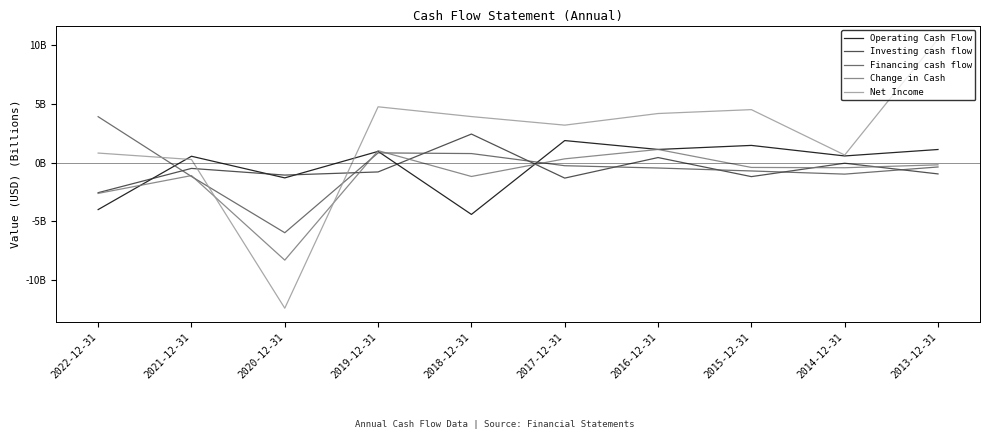

Does the chart display data point markers on the line(s)?

No